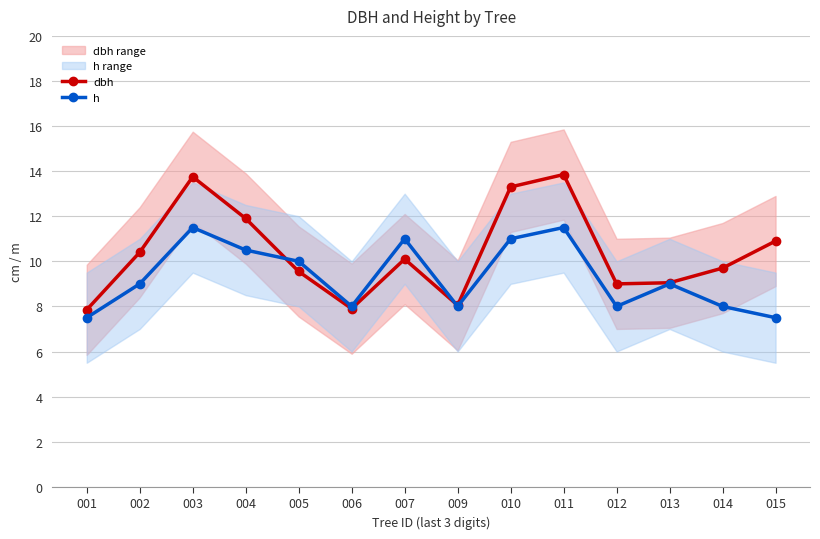

How many interior local peaks does the dbh series have?

3